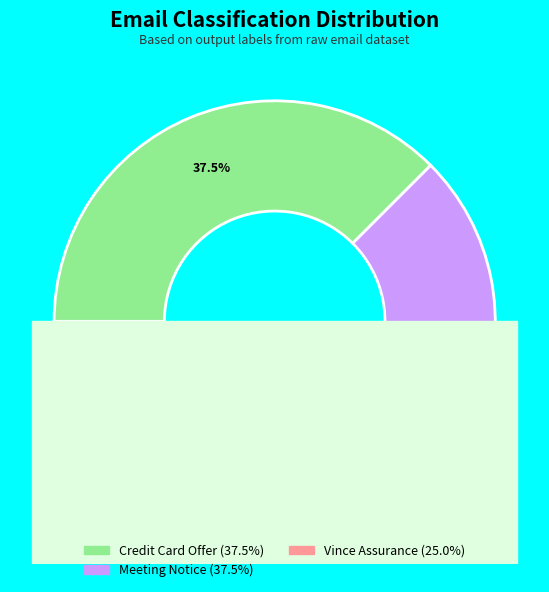

Is there a majority slice in this chart?

No